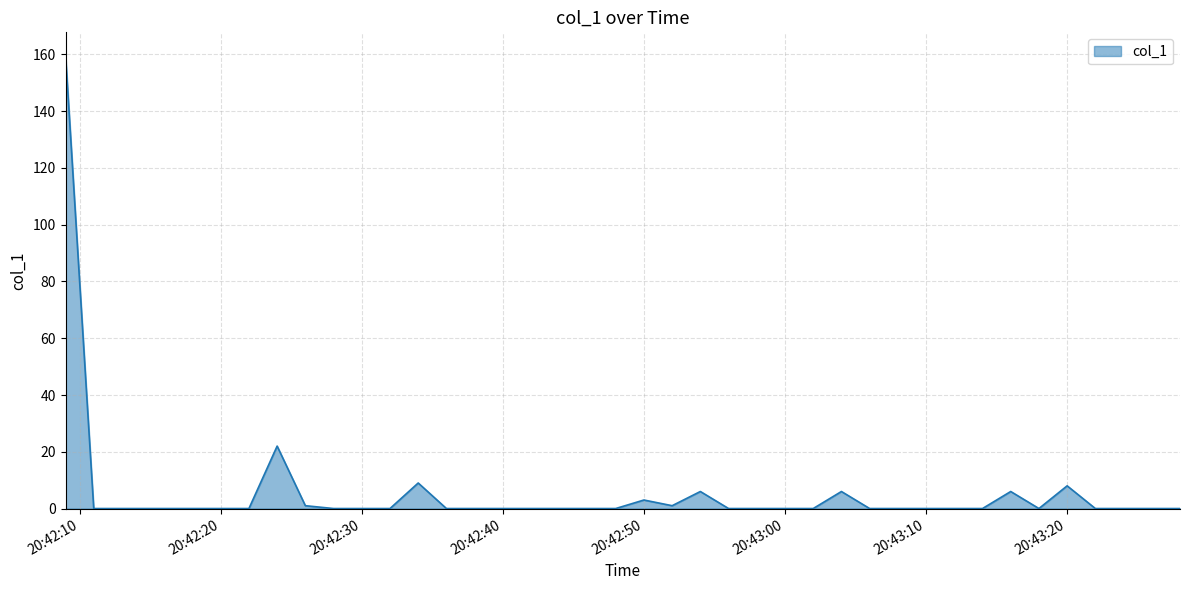

How many lines are shown in the chart?

1